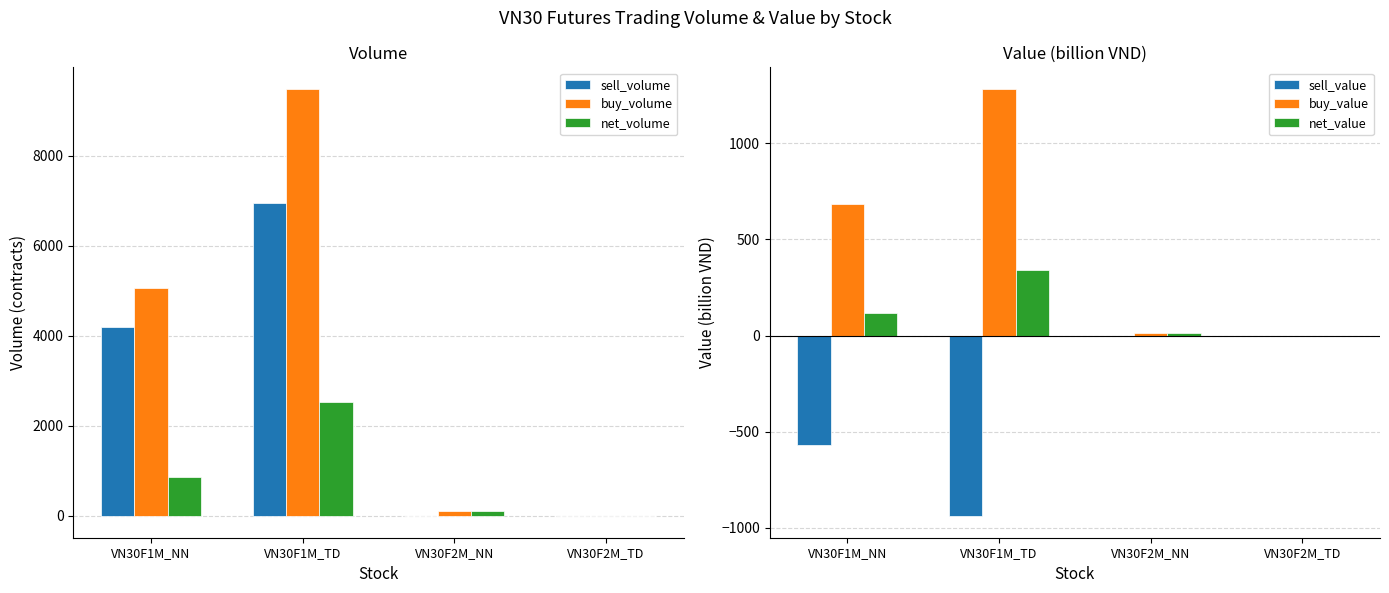

True or false: net_value has a value of 117.1 at VN30F1M_NN.

True